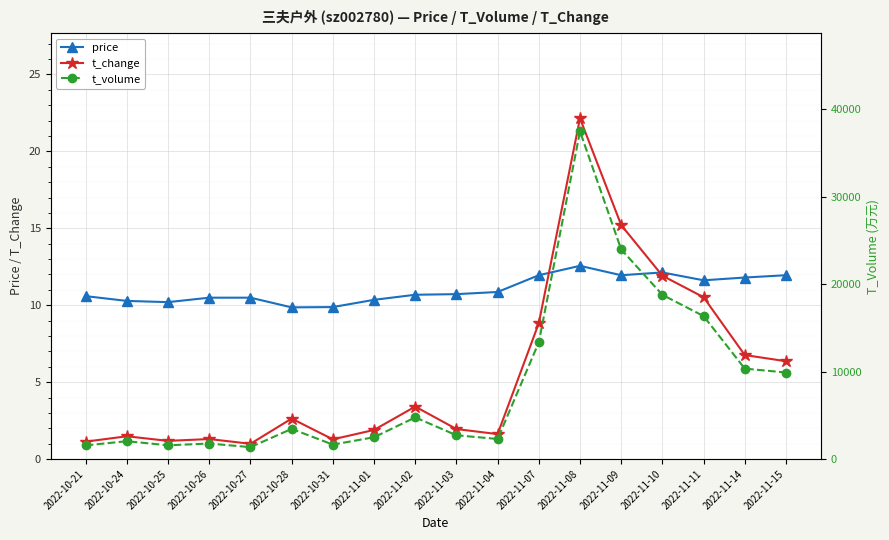

What is the maximum value for t_volume?

37450.0